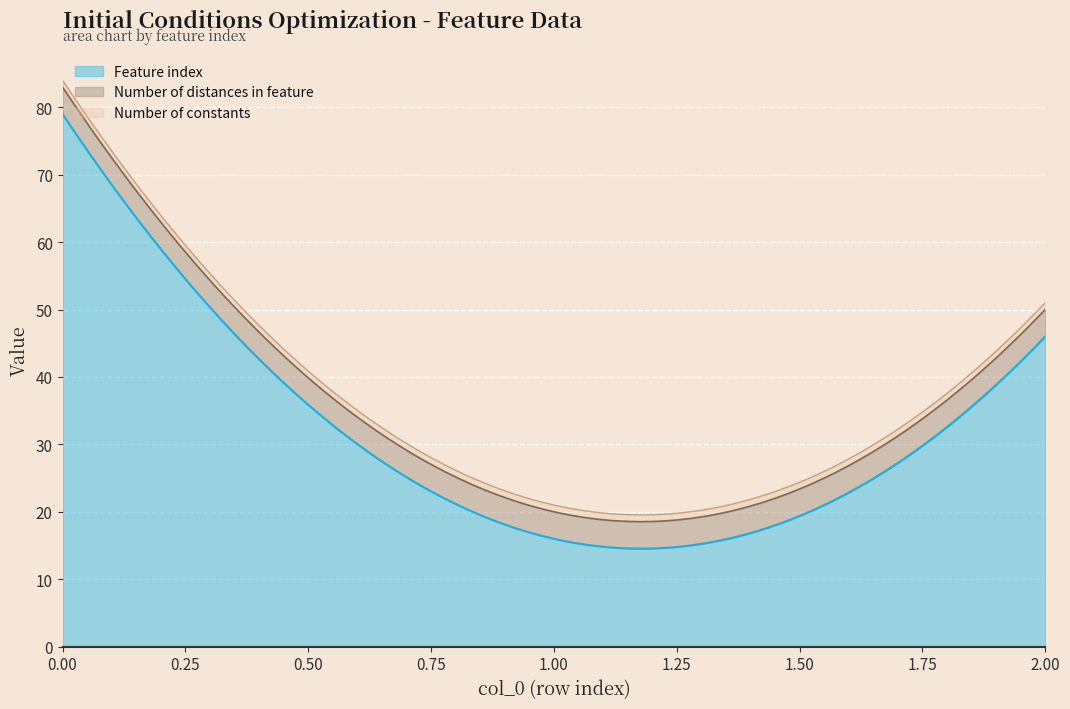

List the series in order of their peak value, lowest first.

Number of constants, Number of distances in feature, Feature index